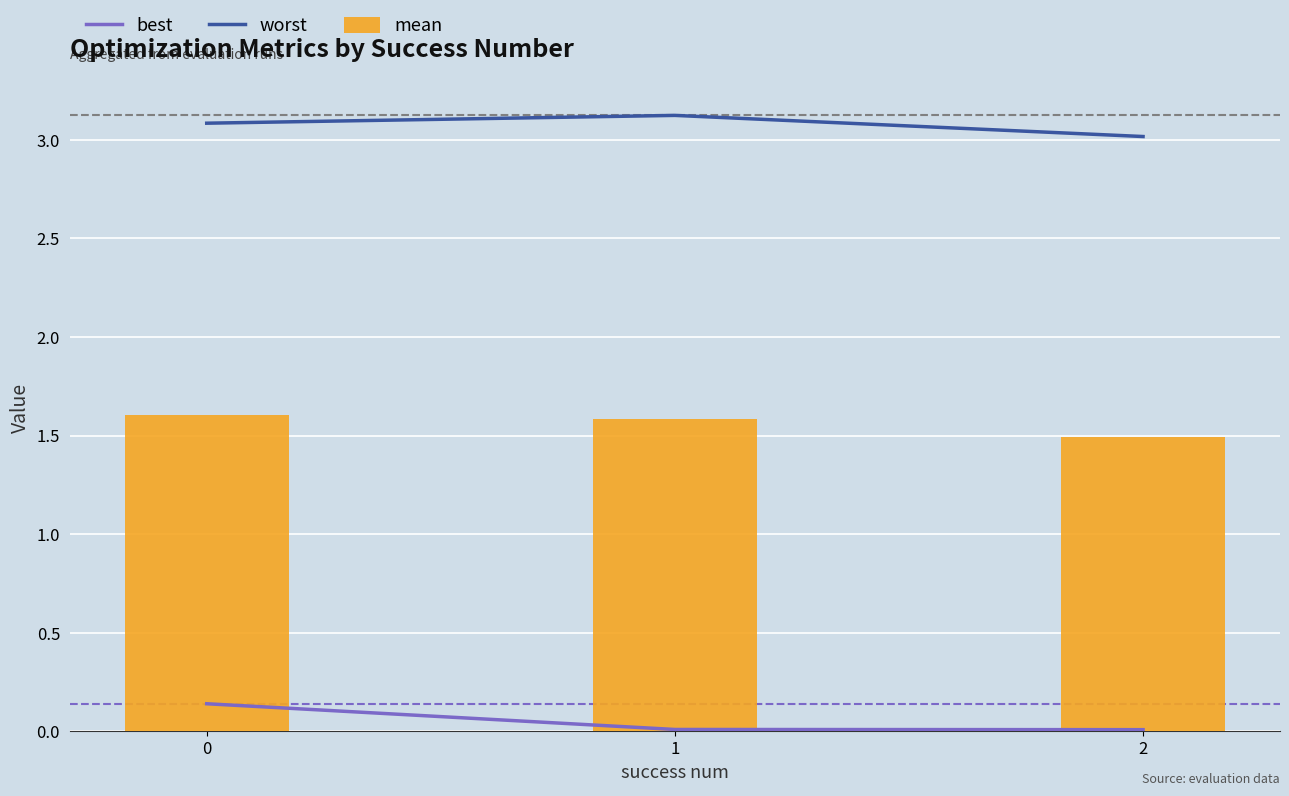

What is the sum of the mean values at 2 and 1?

3.1